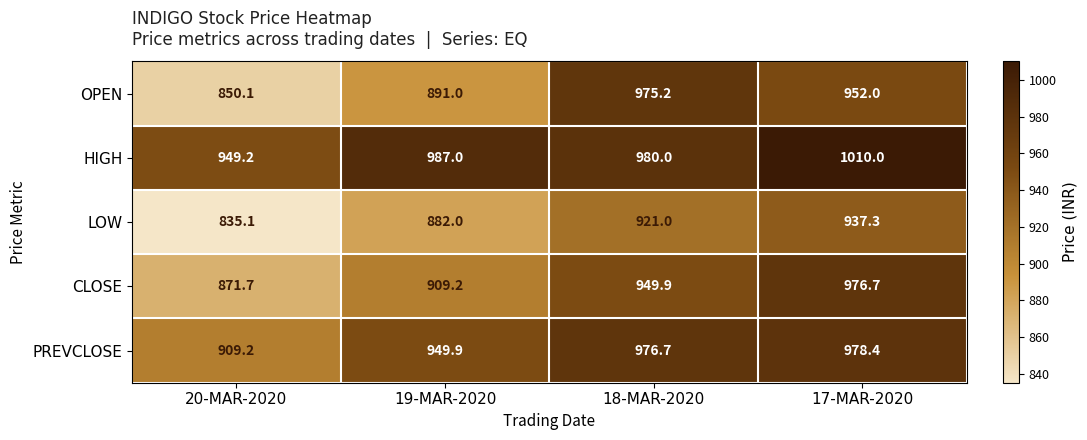

Reading left to right, what are all the values shown in this chart?

OPEN: 850.1	891.0	975.2	952.0
HIGH: 949.2	987.0	980.0	1010.0
LOW: 835.1	882.0	921.0	937.3
CLOSE: 871.7	909.2	949.9	976.7
PREVCLOSE: 909.2	949.9	976.7	978.4